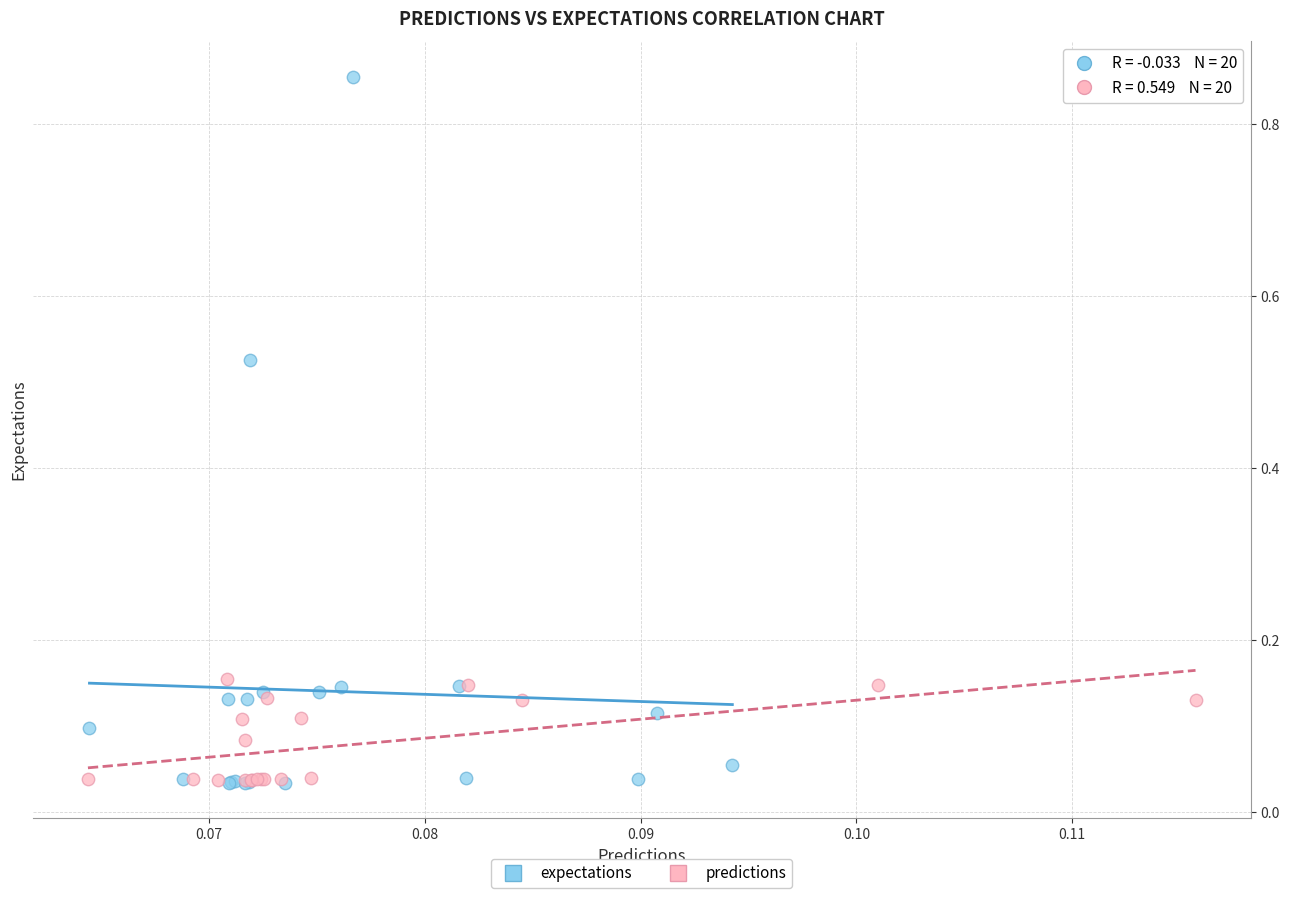

Which series contains the highest Y value?

expectations